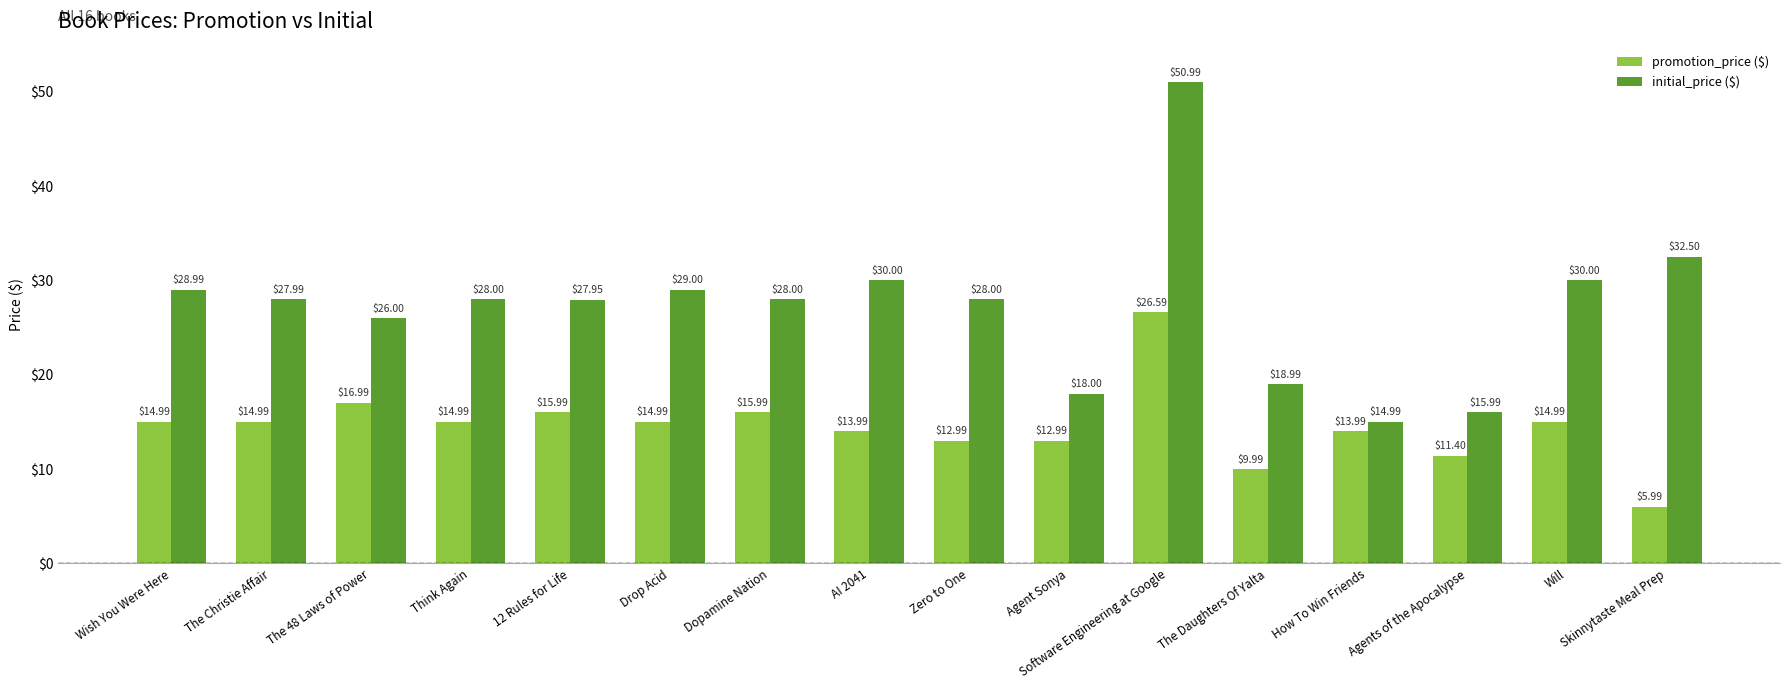

What is the average value of the promotion_price ($) series?

14.5